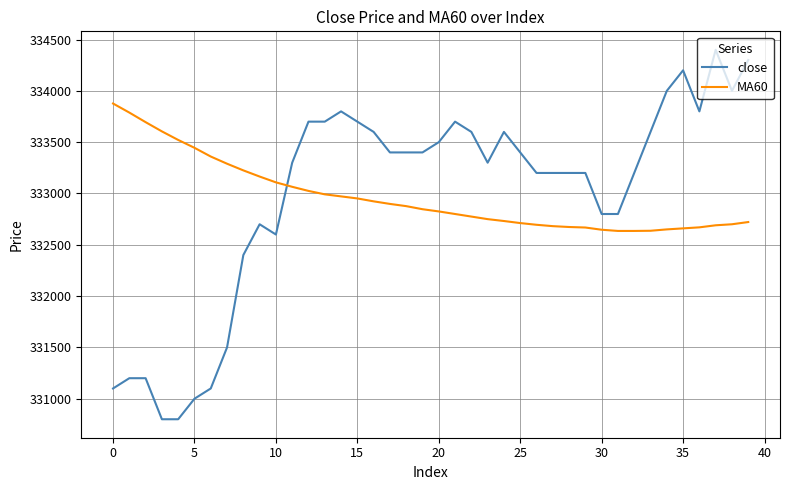

True or false: close has more than 0 points higher than both neighbors.

True